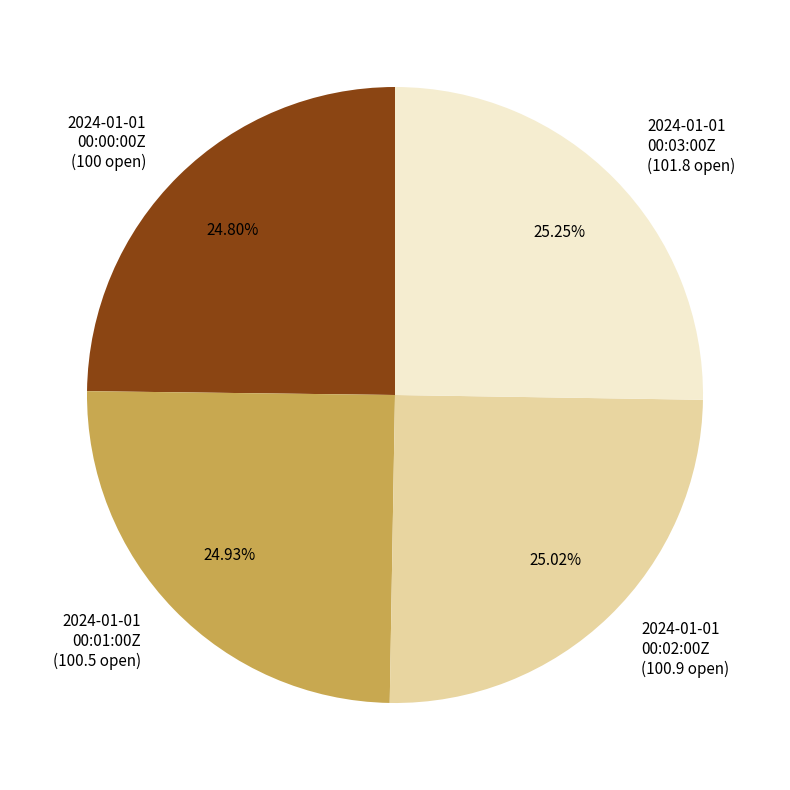

Approximately how many times larger is the value at 2024-01-01 00:01:00Z (100.5 open) compared to 2024-01-01 00:02:00Z (100.9 open)?

1.0